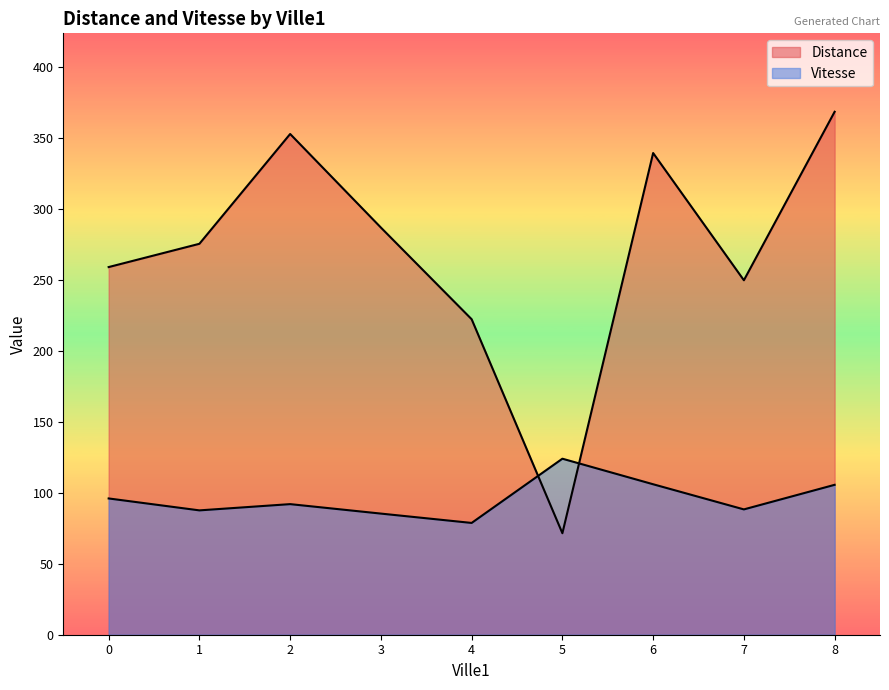

Is it true that Vitesse equals 179 at 8?

False